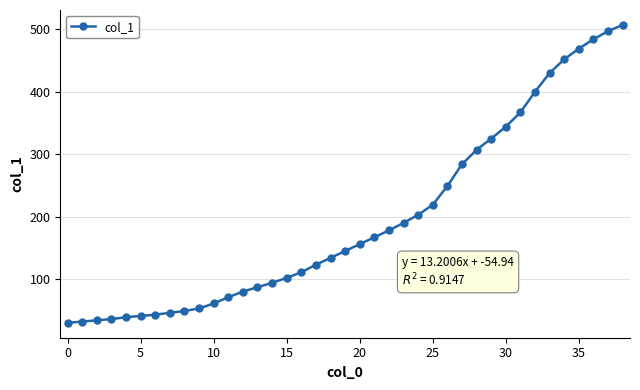

What is the sum of all values?

7639